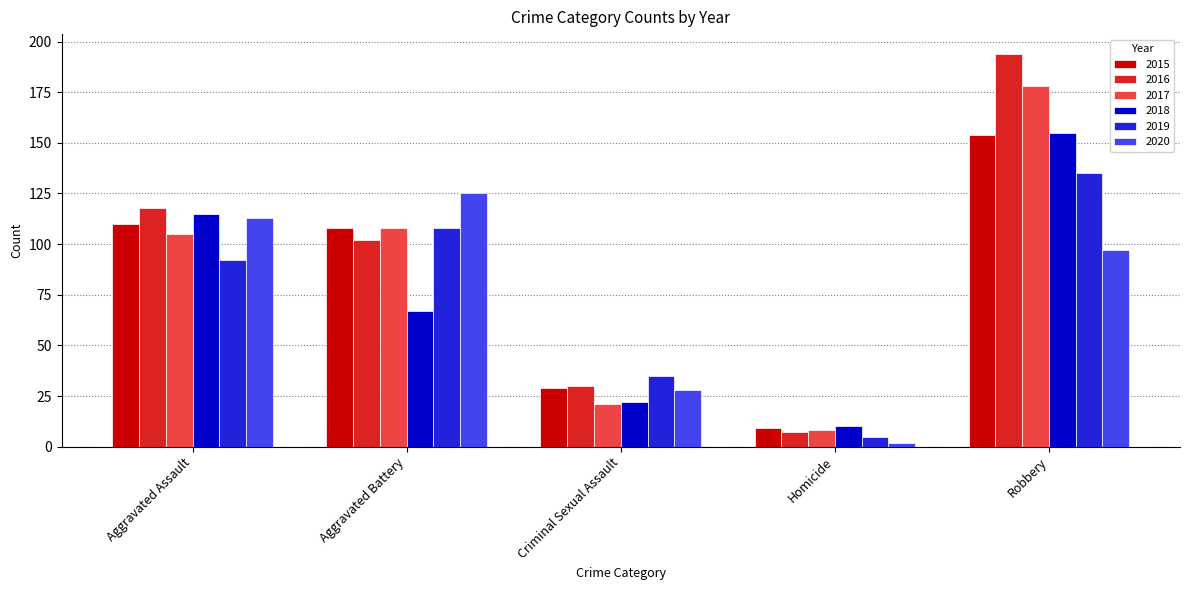

What is the value of the 2017 bar at the 3rd from the left?

21